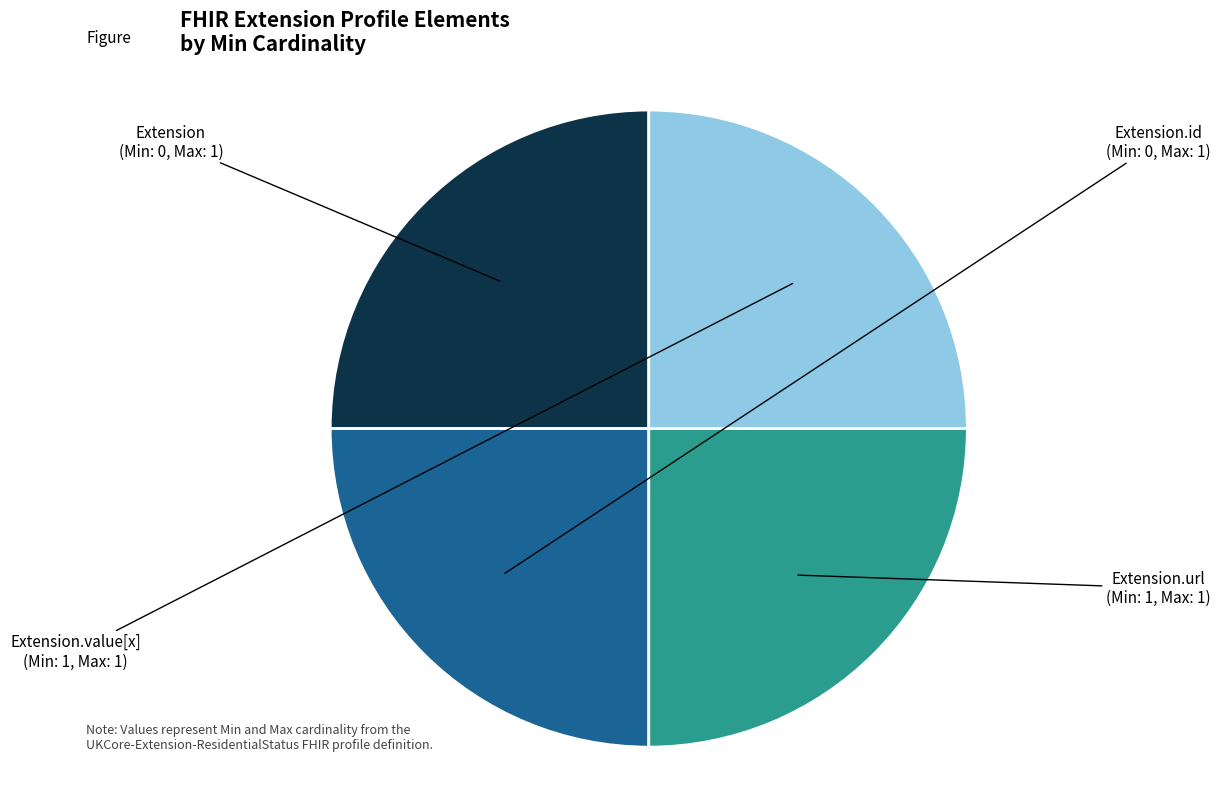

Does any single category account for the majority?

No